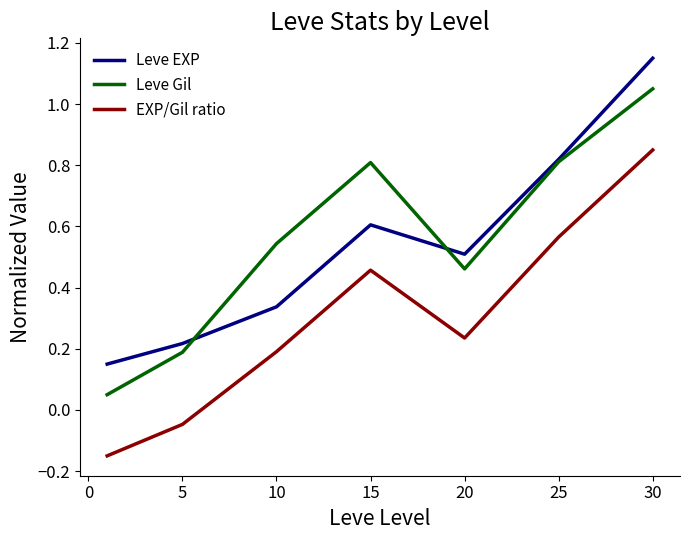

Rank the series by their maximum value, from highest to lowest.

Leve EXP, Leve Gil, EXP/Gil ratio